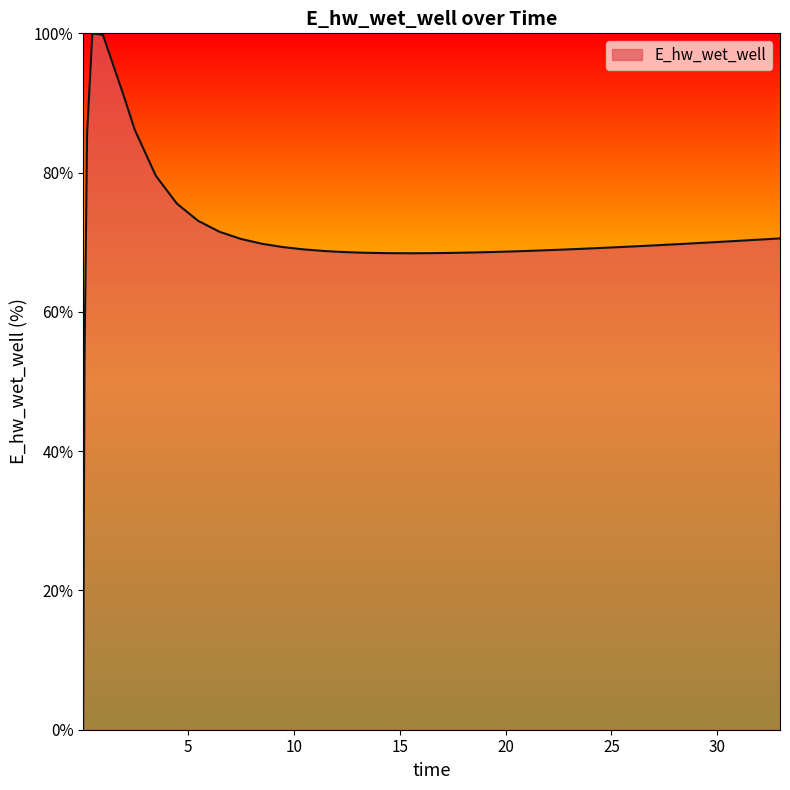

What is the greatest value displayed?

100.0